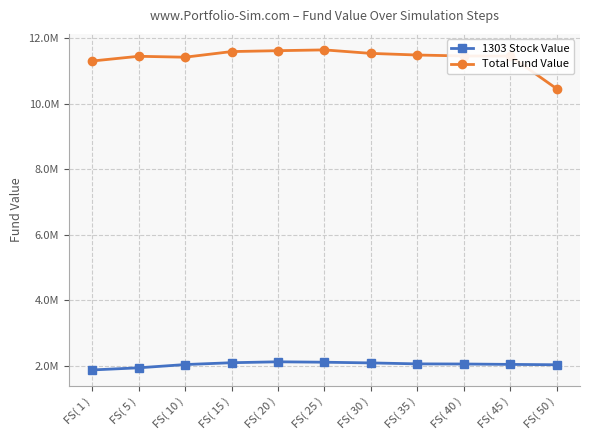

Is this an area chart (filled region under the line)?

No